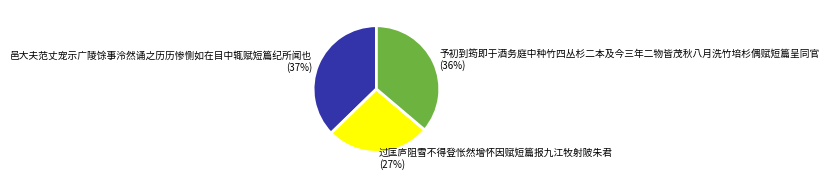

Combined, do 予初到筠即于酒务庭中种竹四丛杉二本及今三年二物皆茂秋八月洗竹培杉偶赋短篇呈同官 and 过匡庐阻雪不得登怅然增怀因赋短篇报九江牧射陂朱君 account for over 50%?

Yes